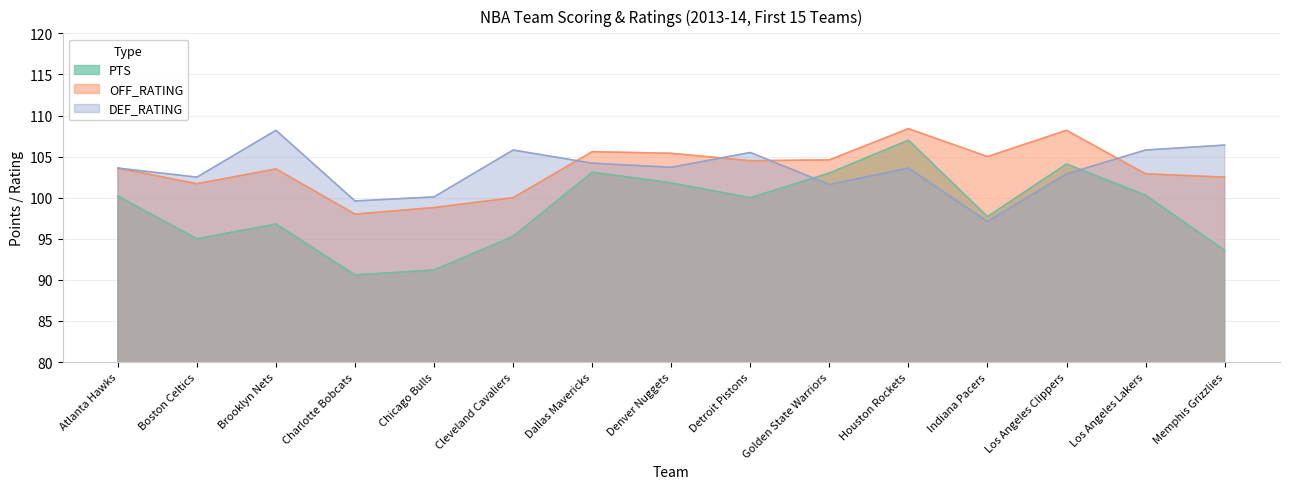

How many distinct data groups are displayed?

3